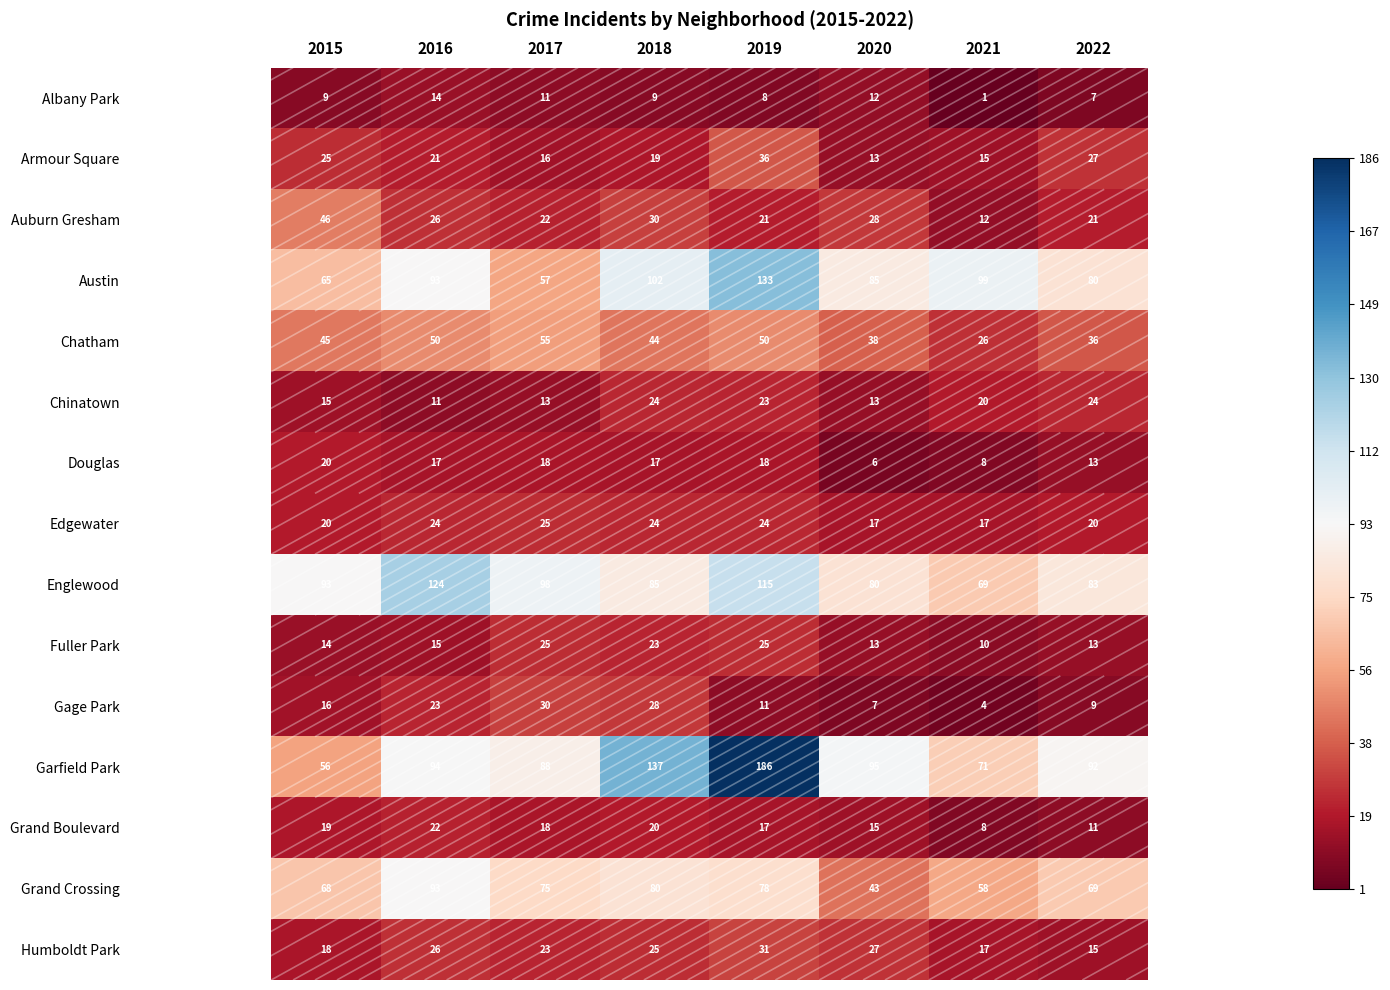

The value of Douglas at 2019 is 18. True or false?

True